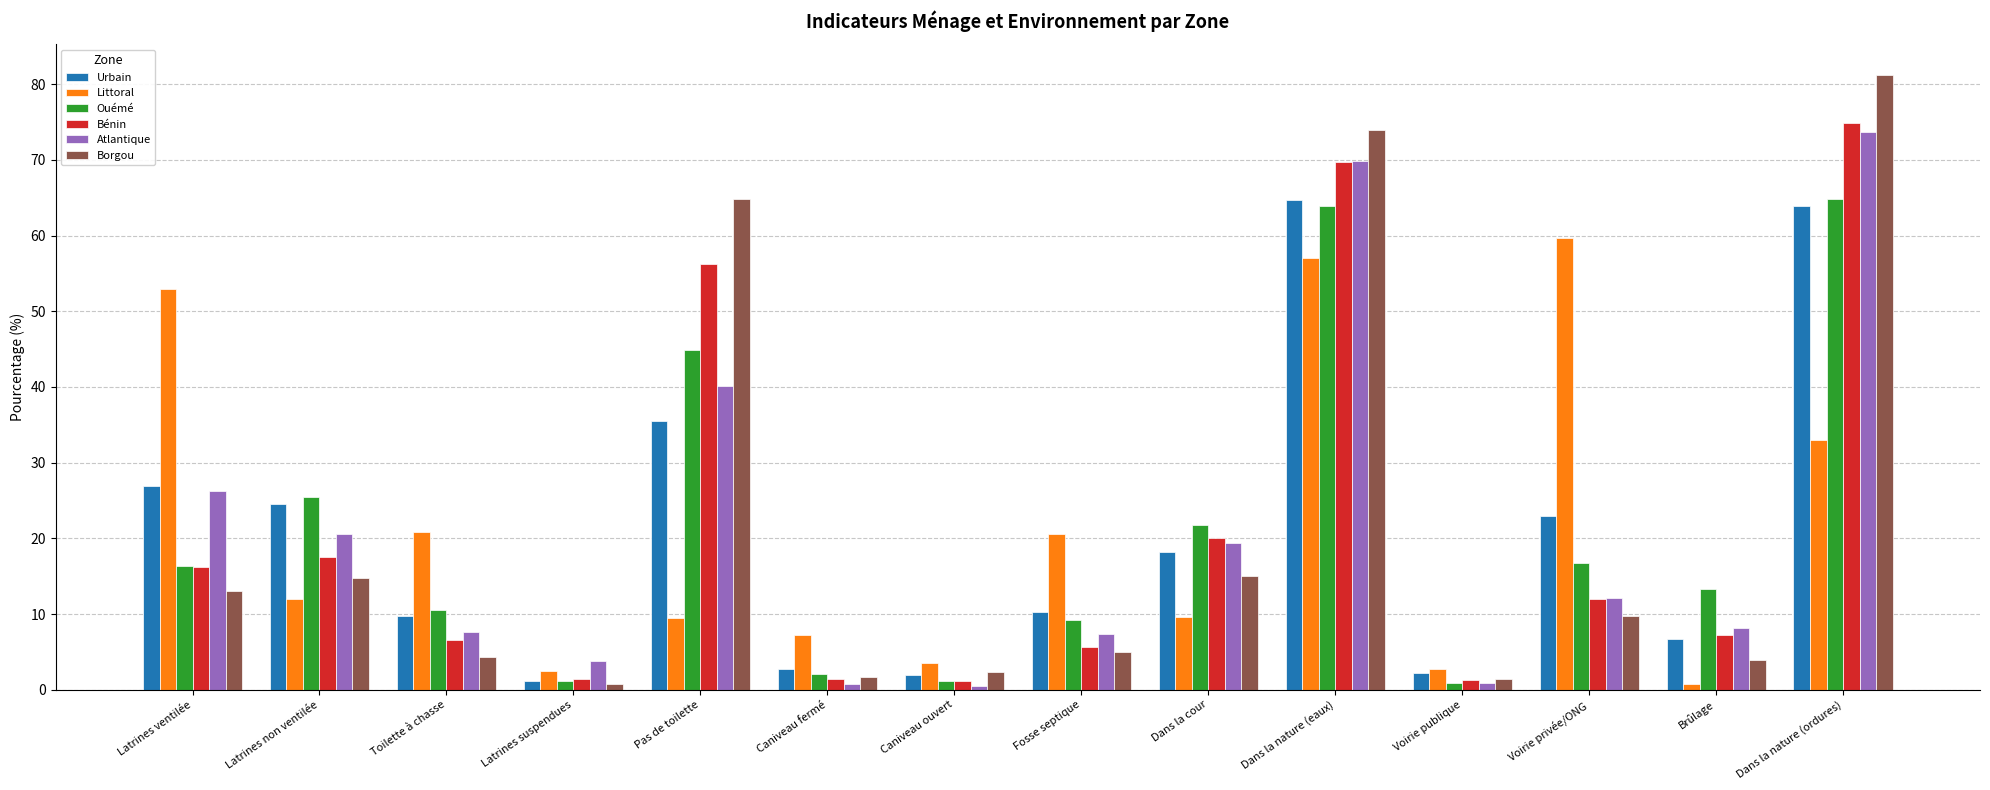

What is the sum of the Littoral values at Dans la cour and Voirie privée/ONG?

69.3